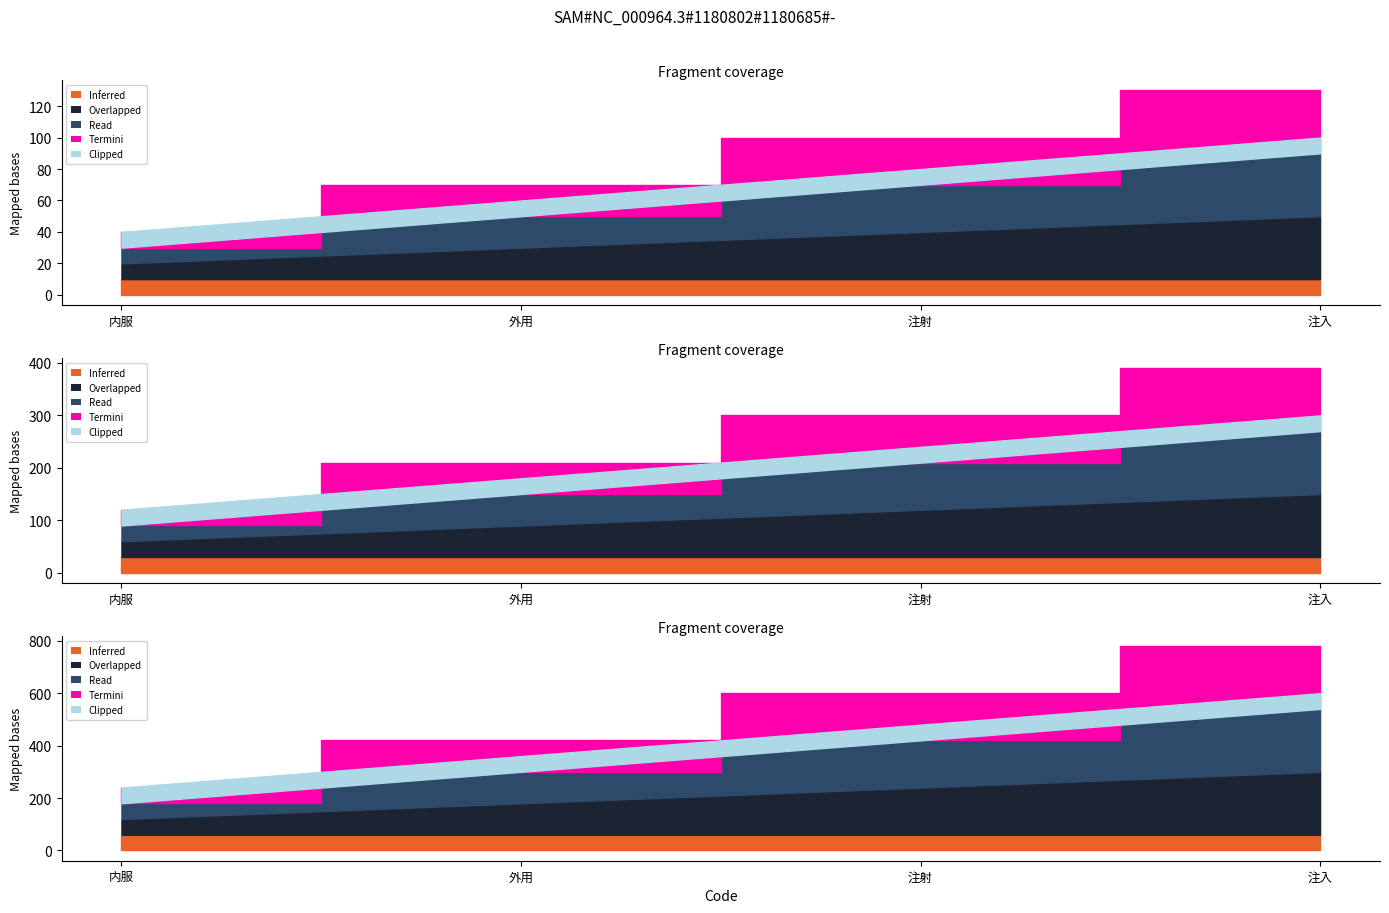

True or false: Inferred and Clipped intersect in this chart.

False